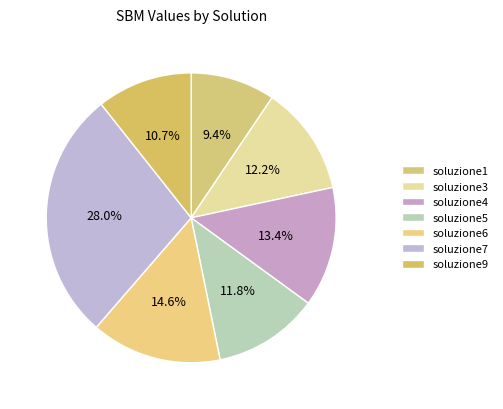

How many segments does this pie chart have?

7